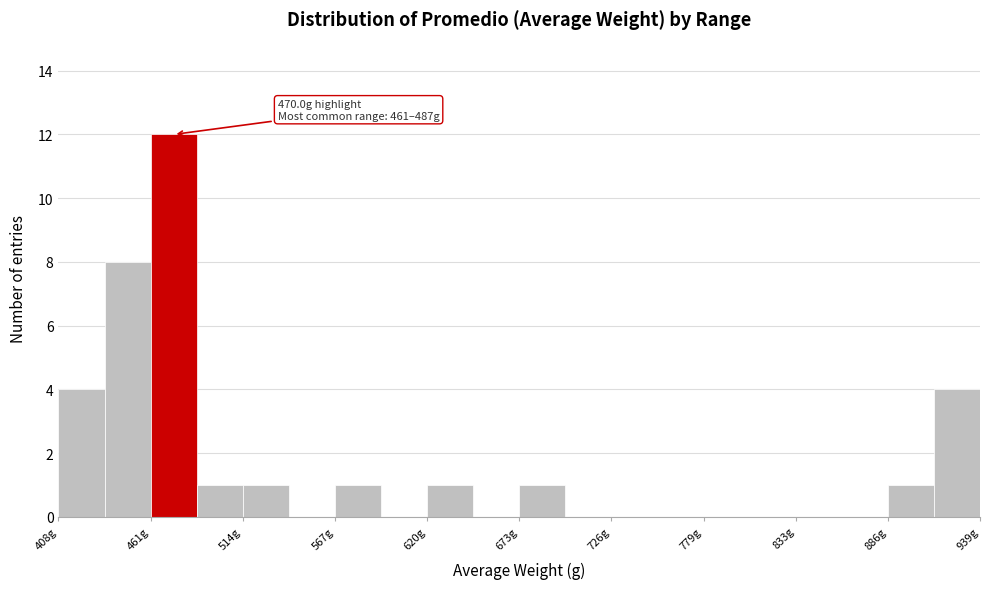

Around what value on the x-axis is the tallest bar? Give the approximate position of its centre, as read against the axis.

470